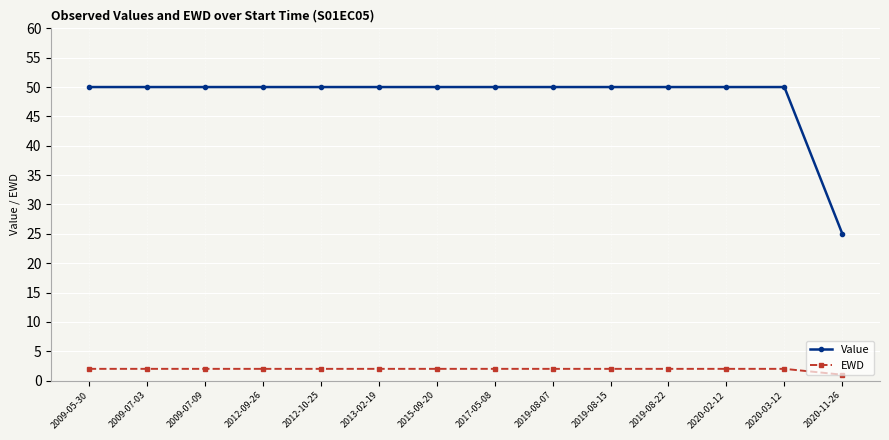

At how many categories does at least one series exceed 34?

13